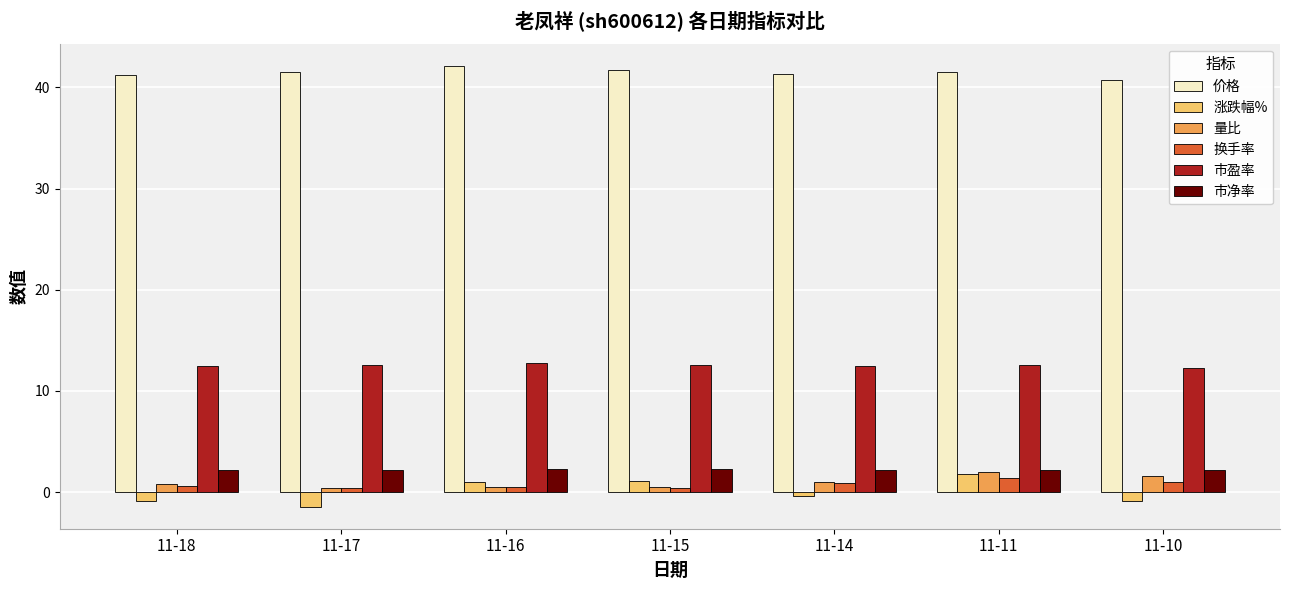

True or false: 价格 has a value of 12.2 at 11-15.

False